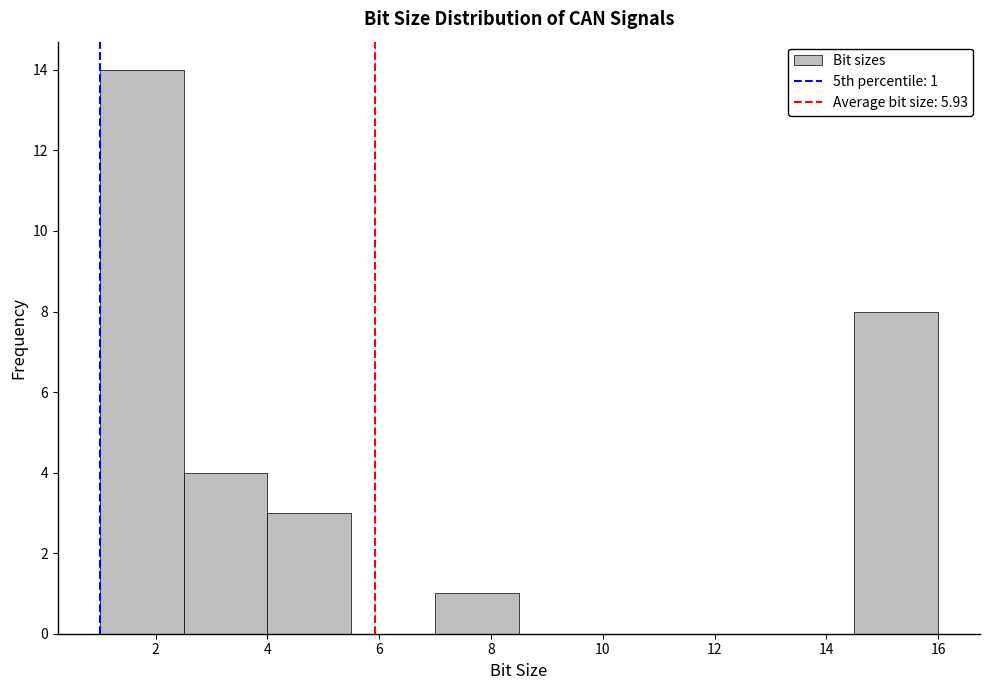

Over which range of the x-axis is the bar tallest?

1.0 to 2.5